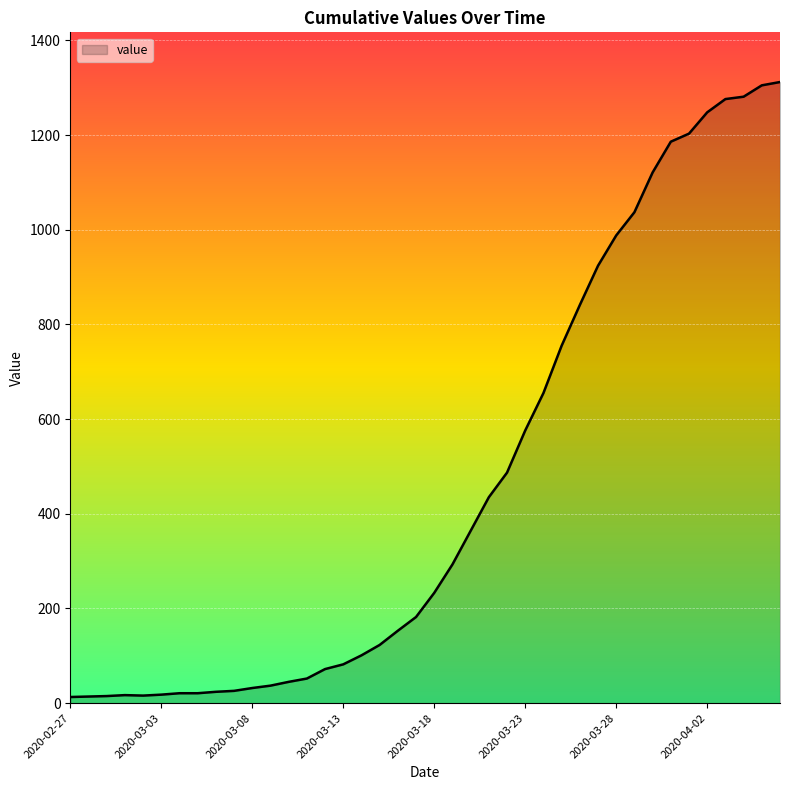

What is the greatest value displayed?

1312